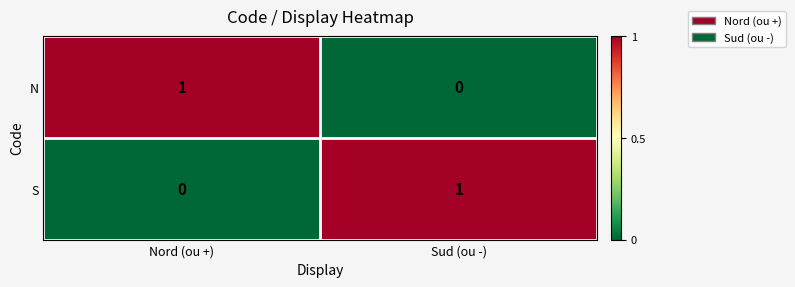

What is the total value across all series at Sud (ou -)?

1